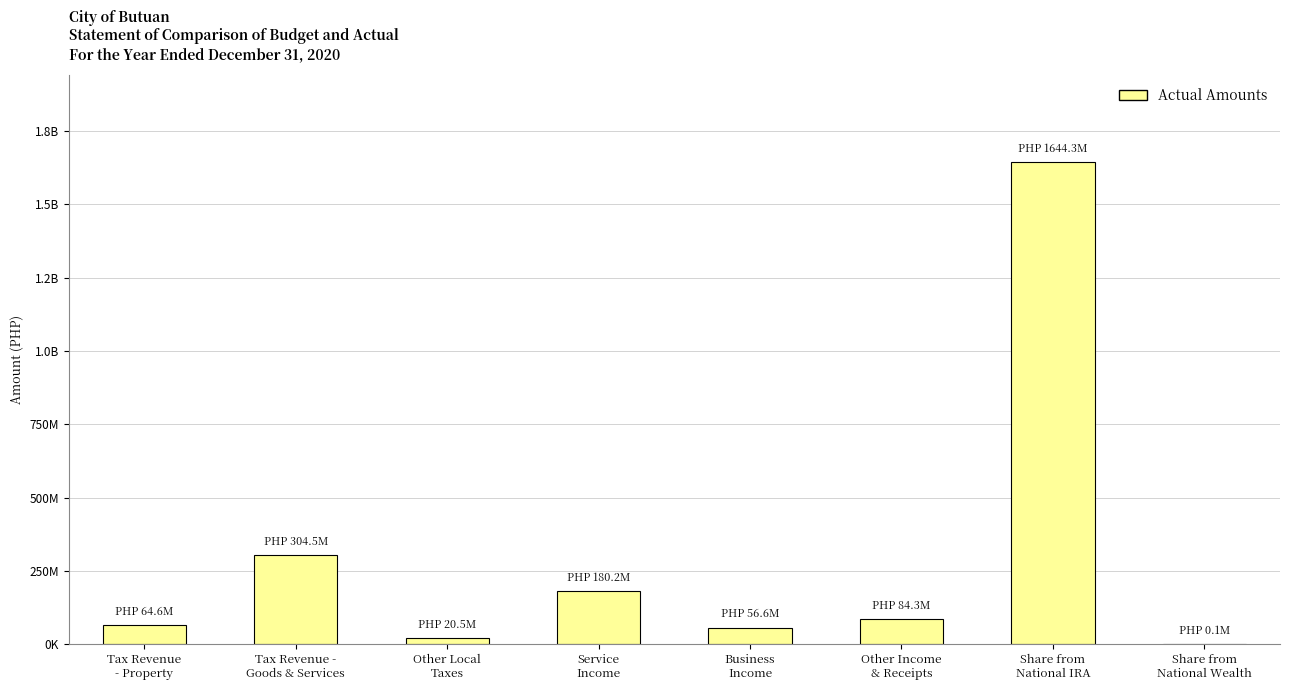

Reading left to right, list all the values displayed in this chart.

Tax Revenue
- Property=64638134.5	Tax Revenue -
Goods & Services=304513643.7	Other Local
Taxes=20466048.4	Service
Income=180177700.0	Business
Income=56591397.1	Other Income
& Receipts=84299213.5	Share from
National IRA=1644255118.0	Share from
National Wealth=141800.0